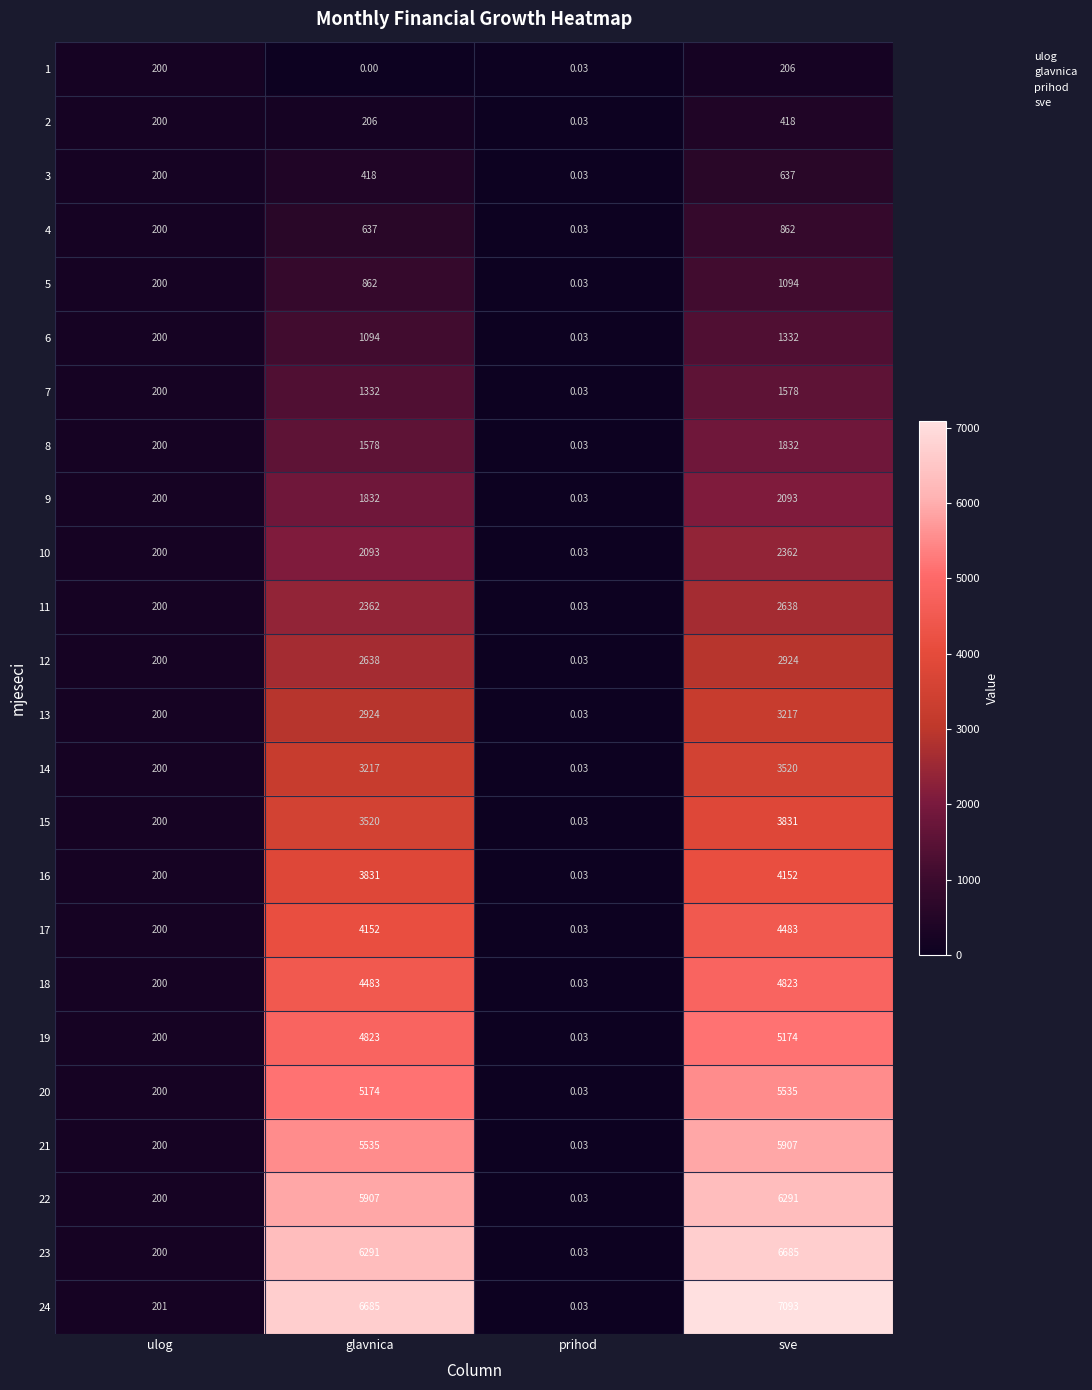

List the labels in order of 11 value, largest first.

sve, glavnica, ulog, prihod